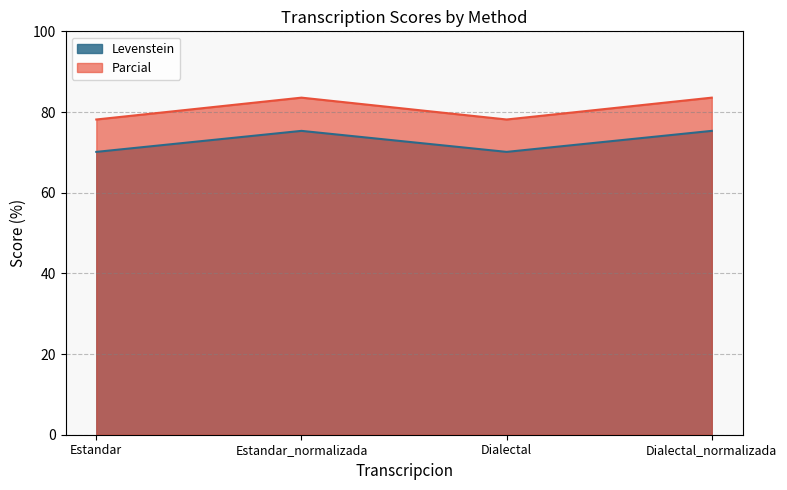

Is the value of Parcial at Estandar_normalizada greater than the value of Levenstein at Dialectal_normalizada?

Yes